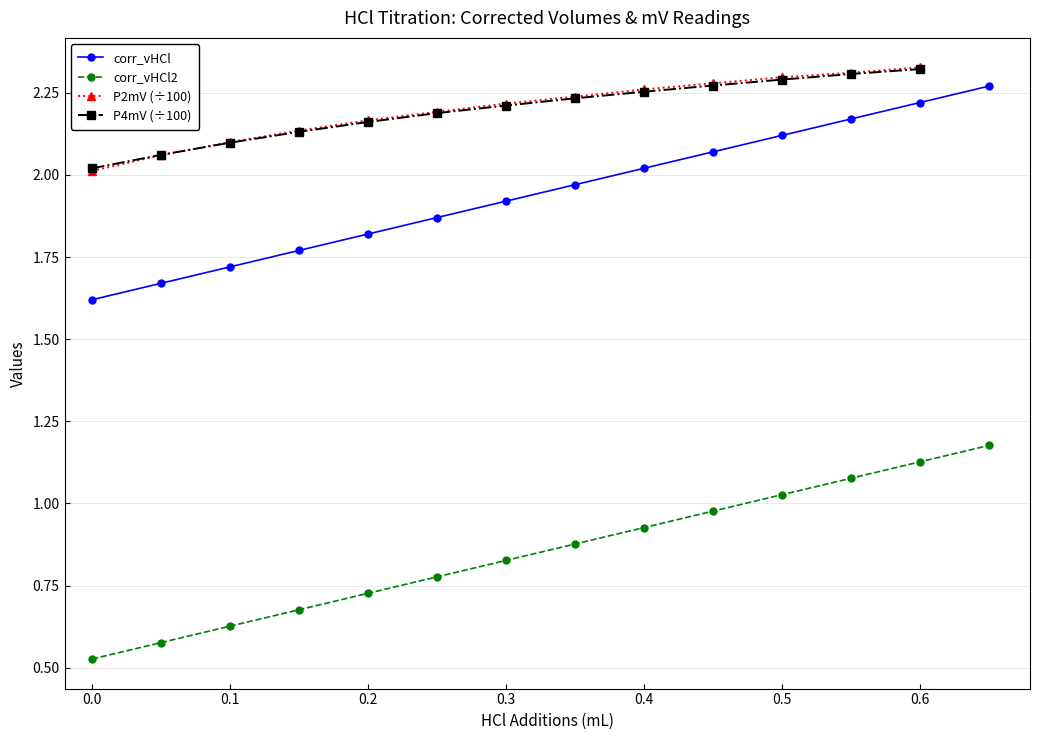

True or false: corr_vHCl and corr_vHCl2 intersect in this chart.

False